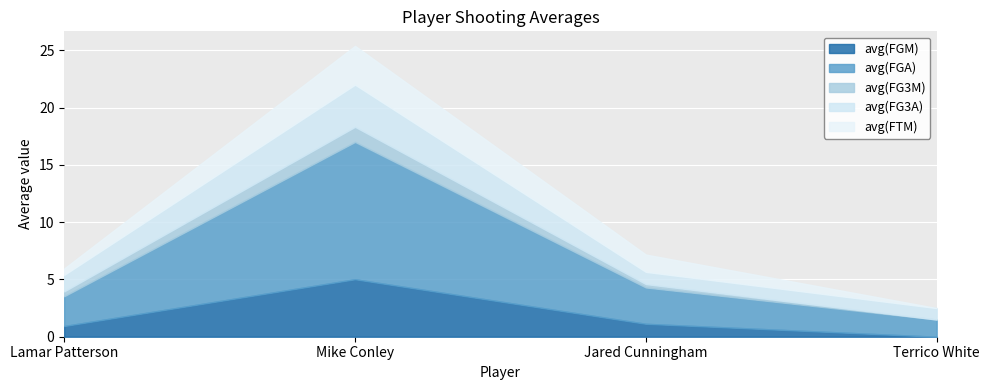

True or false: avg(FGA) has more than 0 points higher than both neighbors.

True